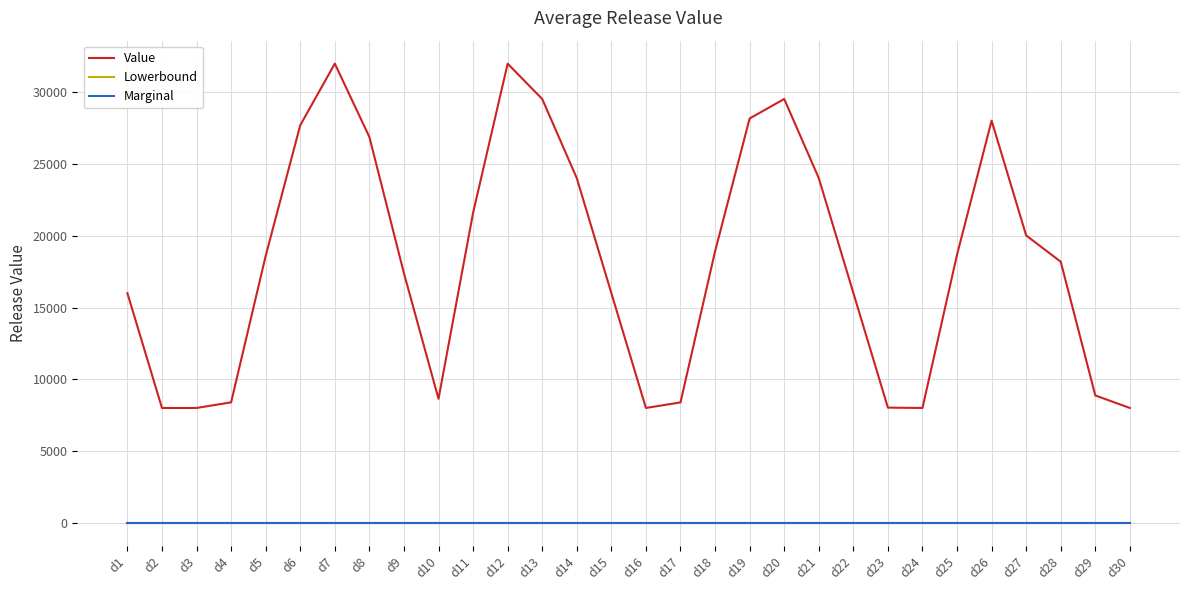

Which series changed the most between d1 and d21?

Value